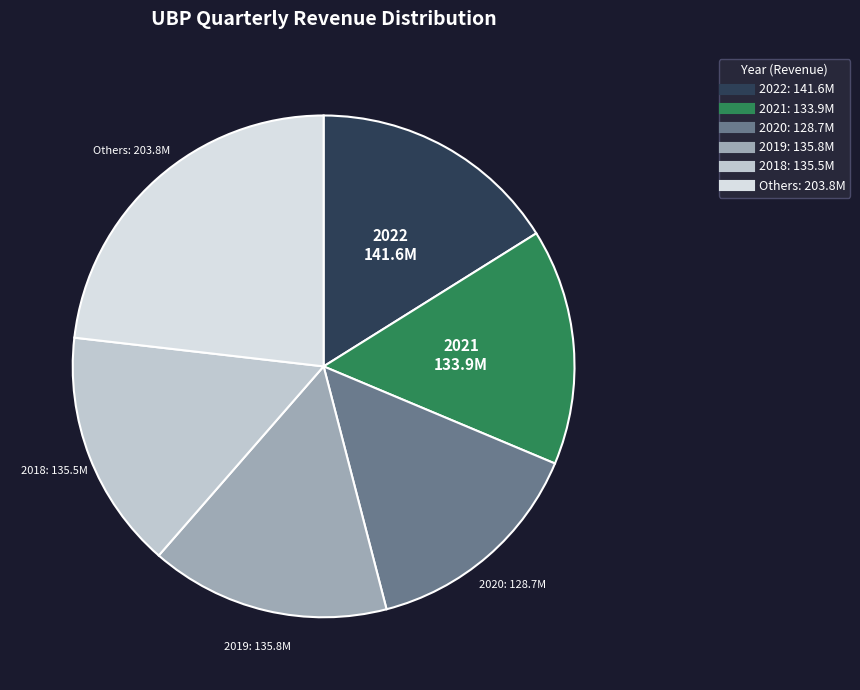

Does any single category account for the majority?

No